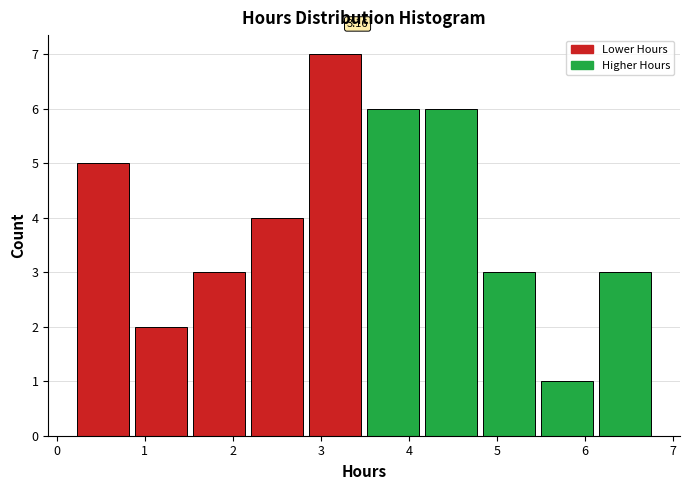

Which range on the x-axis has the tallest bar?

2.8 to 3.5